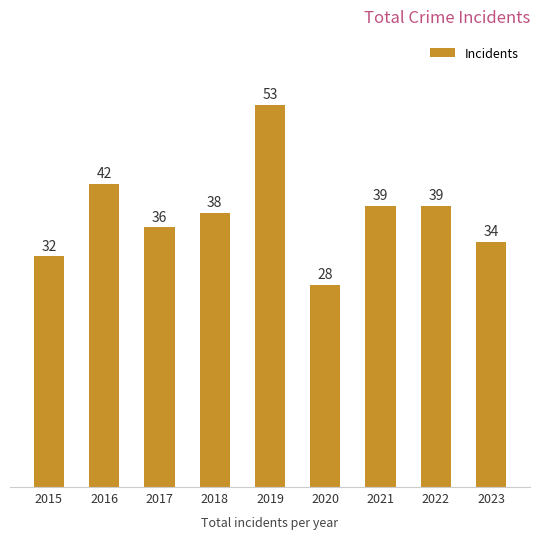

What is the sum of all values?

341